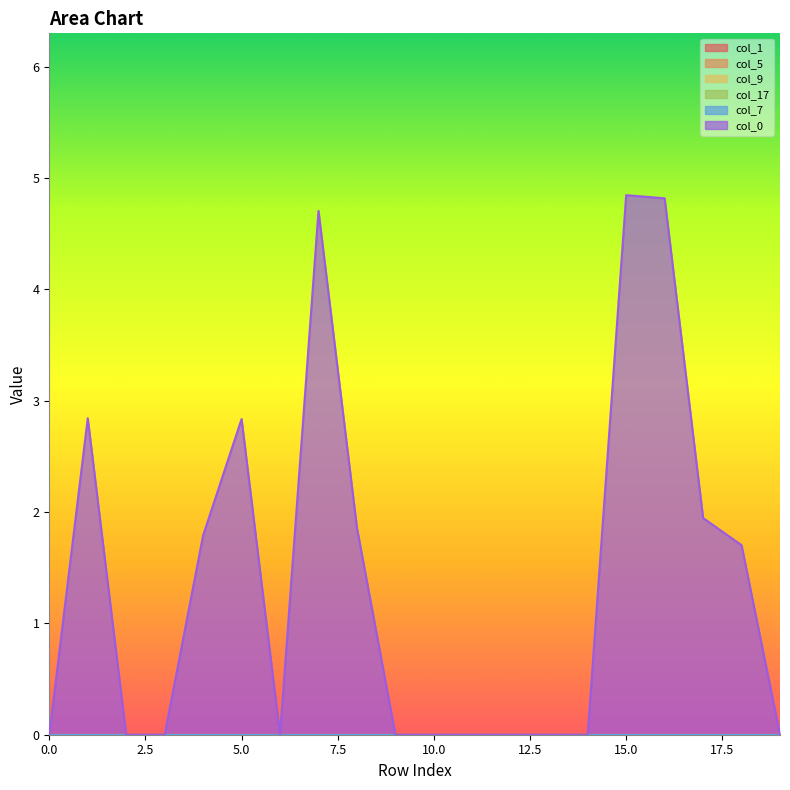

Reading left to right, what are all the values shown in this chart?

col_1: 0.0	0.0	0.0	0.0	0.0	0.0	0.0	0.0	0.0	0.0	0.0	0.0	0.0	0.0	0.0	0.0	0.0	0.0	0.0	0.0
col_5: 0.0	0.0	0.0	0.0	0.0	0.0	0.0	0.0	0.0	0.0	0.0	0.0	0.0	0.0	0.0	0.0	0.0	0.0	0.0	0.0
col_9: 0.0	0.0	0.0	0.0	0.0	0.0	0.0	0.0	0.0	0.0	0.0	0.0	0.0	0.0	0.0	0.0	0.0	0.0	0.0	0.0
col_17: 0.0	0.0	0.0	0.0	0.0	0.0	0.0	0.0	0.0	0.0	0.0	0.0	0.0	0.0	0.0	0.0	0.0	0.0	0.0	0.0
col_7: 0.0	0.0	0.0	0.0	0.0	0.0	0.0	0.0	0.0	0.0	0.0	0.0	0.0	0.0	0.0	0.0	0.0	0.0	0.0	0.0
col_0: 0.0	2.8	0.0	0.0	1.8	2.8	0.0	4.7	1.9	0.0	0.0	0.0	0.0	0.0	0.0	4.8	4.8	1.9	1.7	0.0